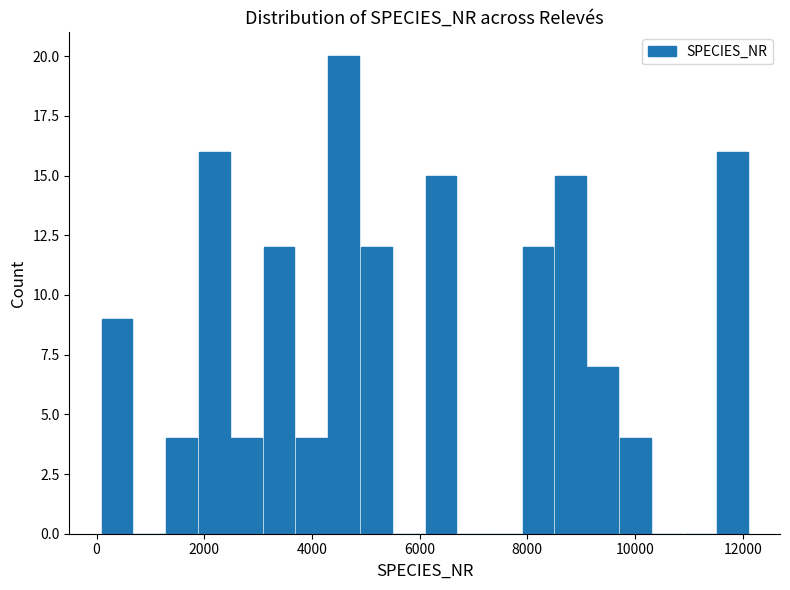

Read against the x-axis, roughly where is the centre of the tallest bar?

4600